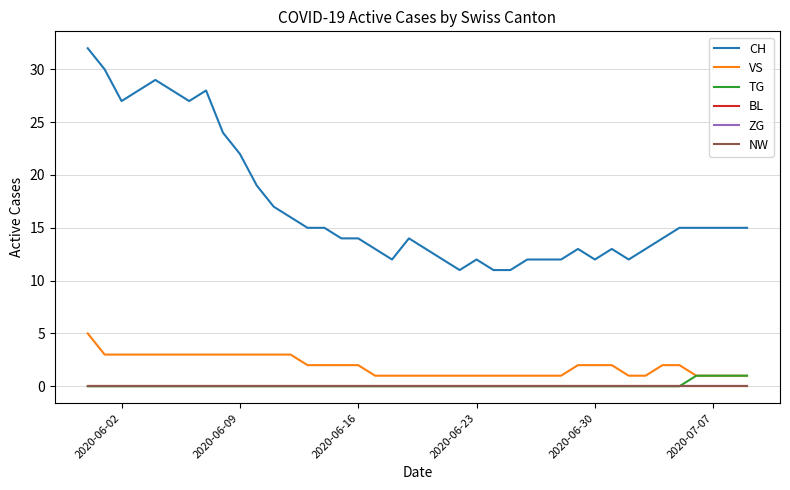

Does the chart have visible grid lines?

Yes